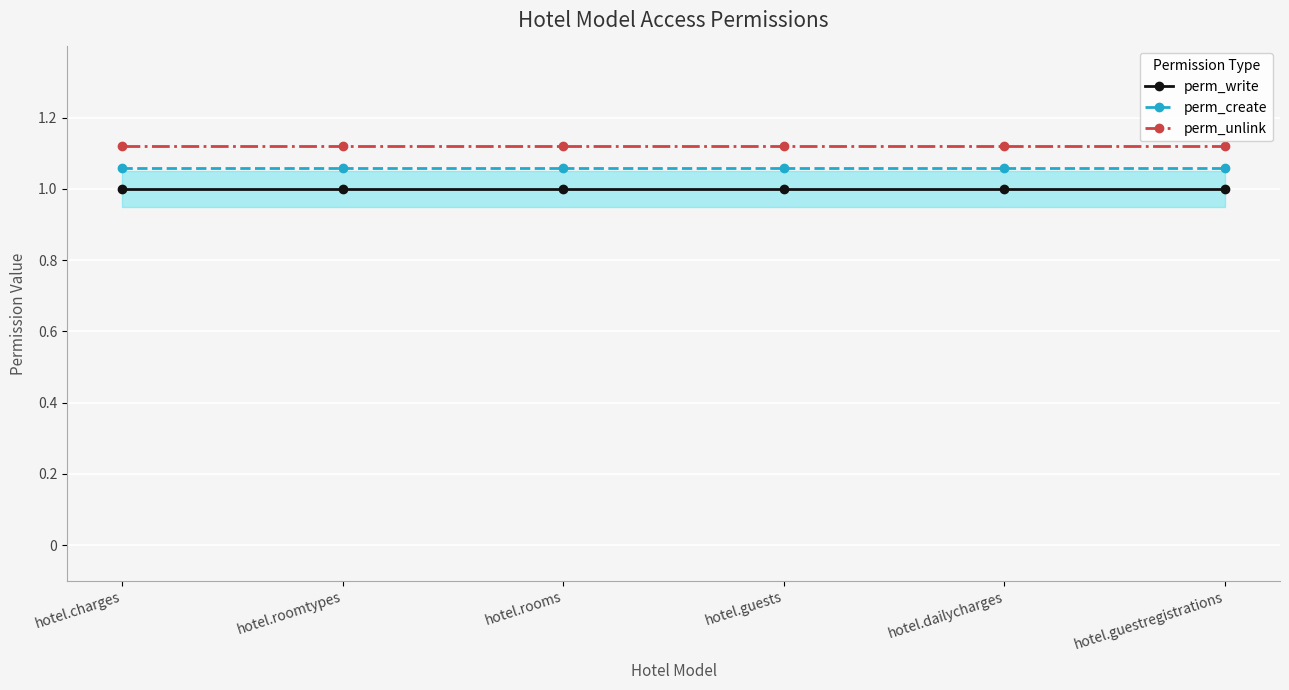

What is the greatest value displayed?

1.1